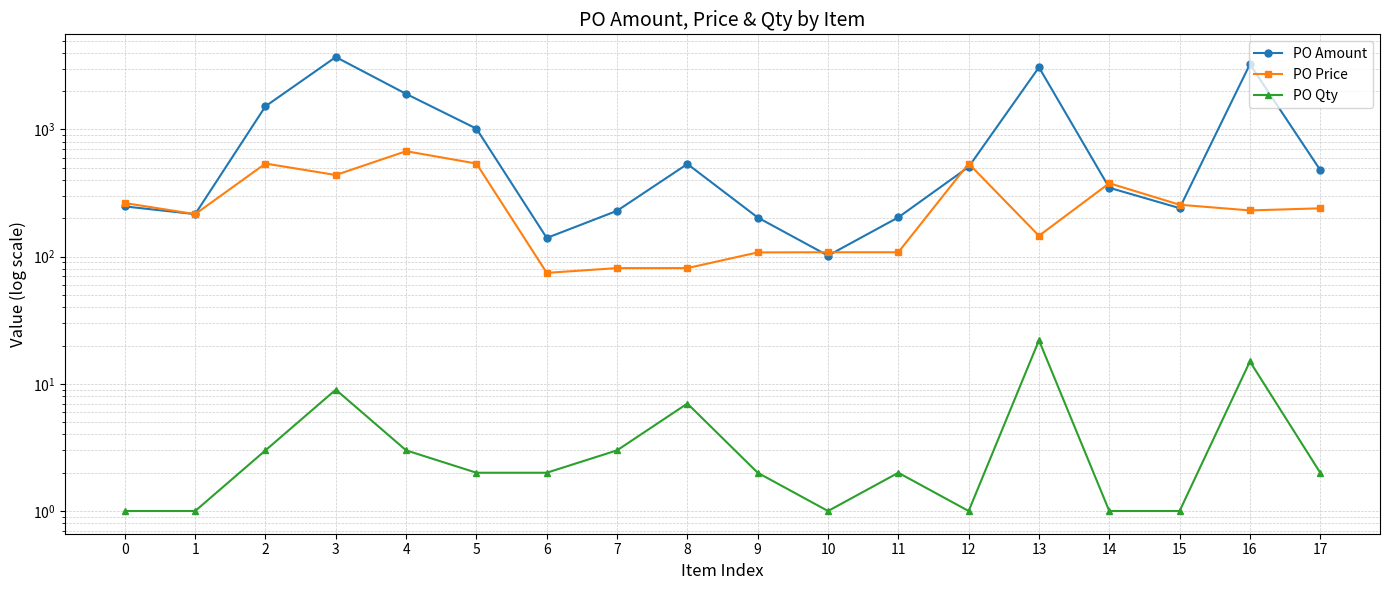

Rank the series by their maximum value, from lowest to highest.

PO Qty, PO Price, PO Amount